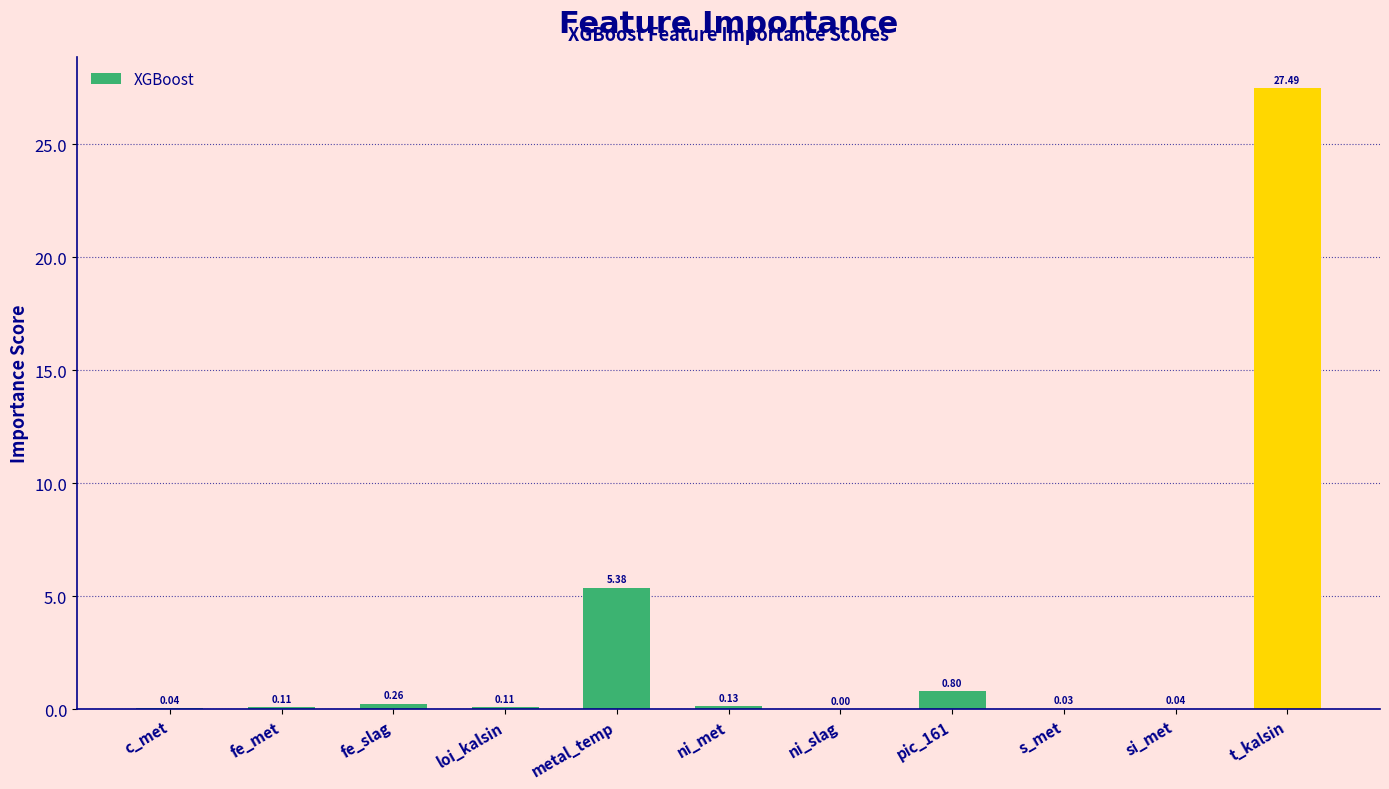

Where is the data nearest to the value 13?

metal_temp